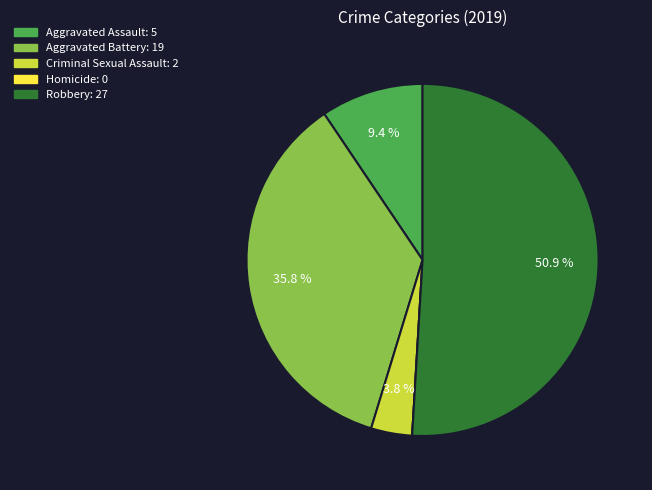

Is there any slice that represents more than half of the pie?

Yes